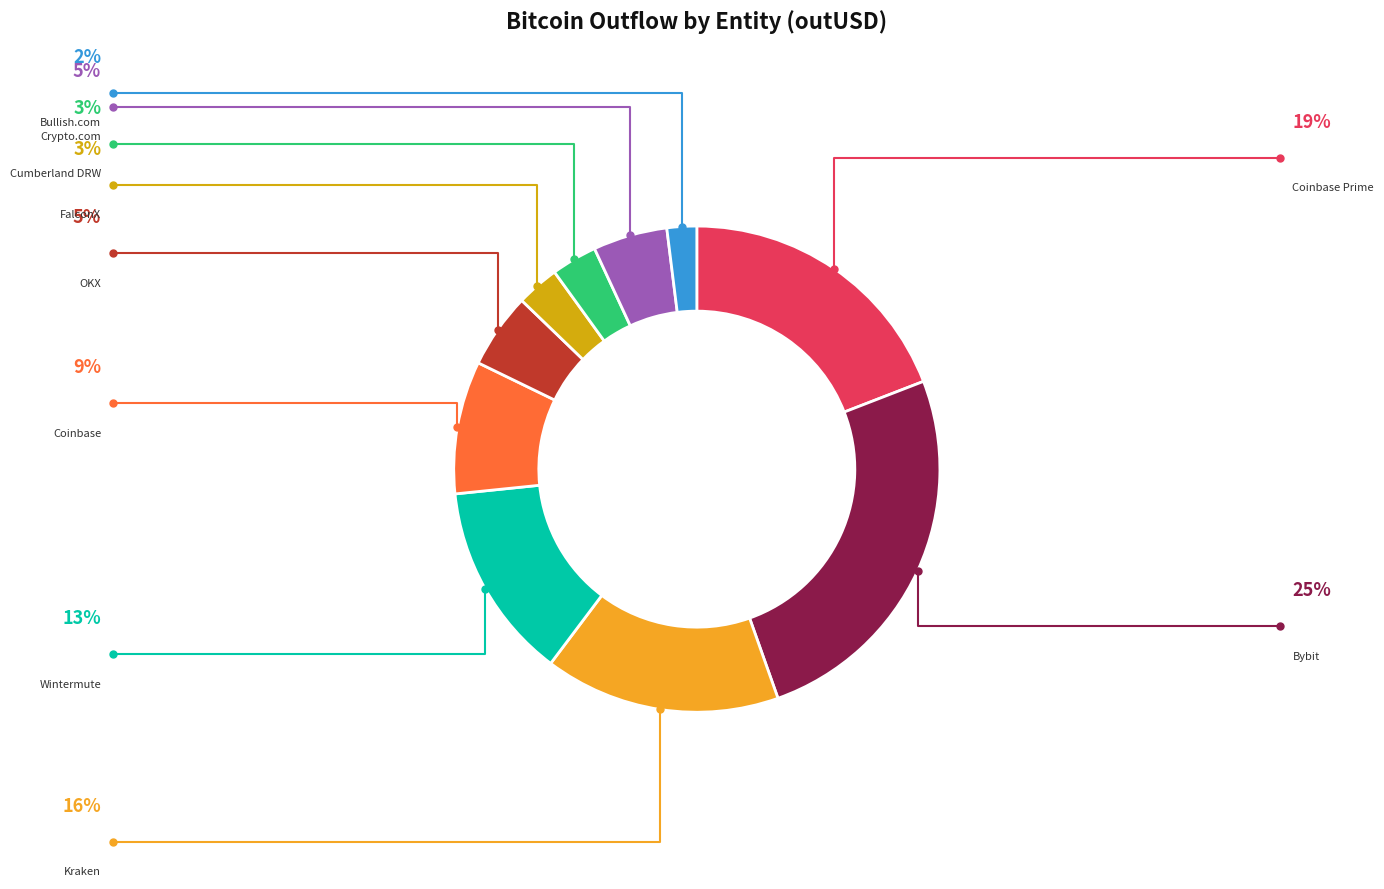

True or false: FalconX accounts for 3% of the total.

True